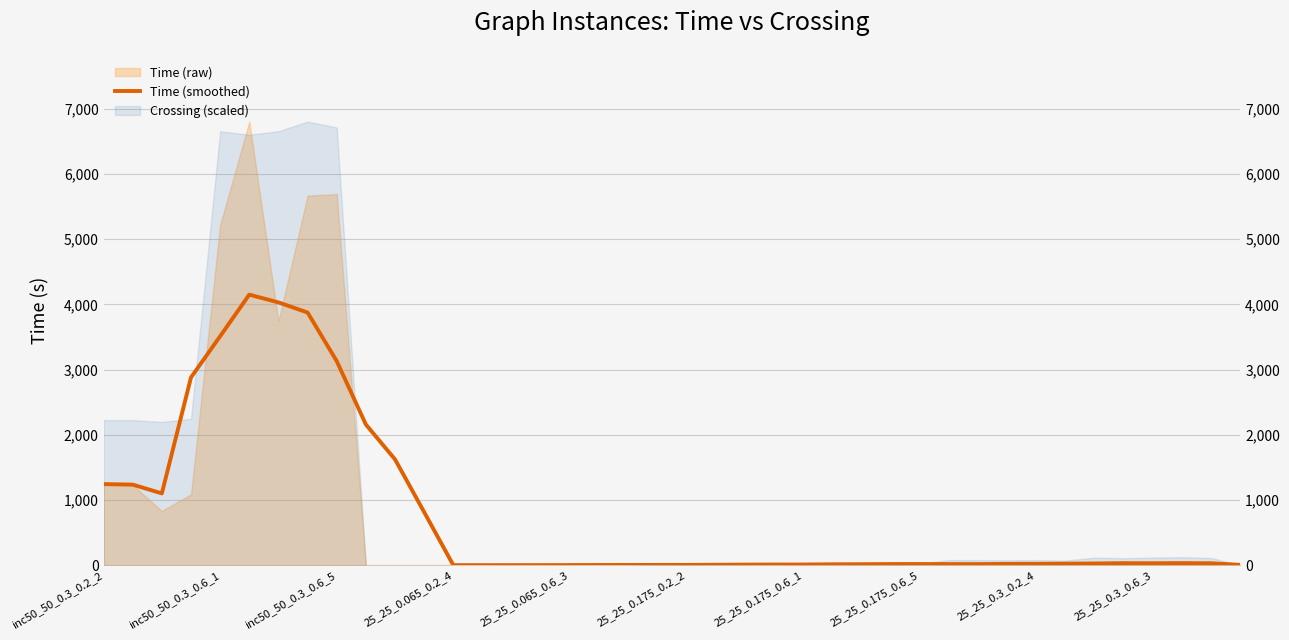

Between 13 and 32, which is larger?

32